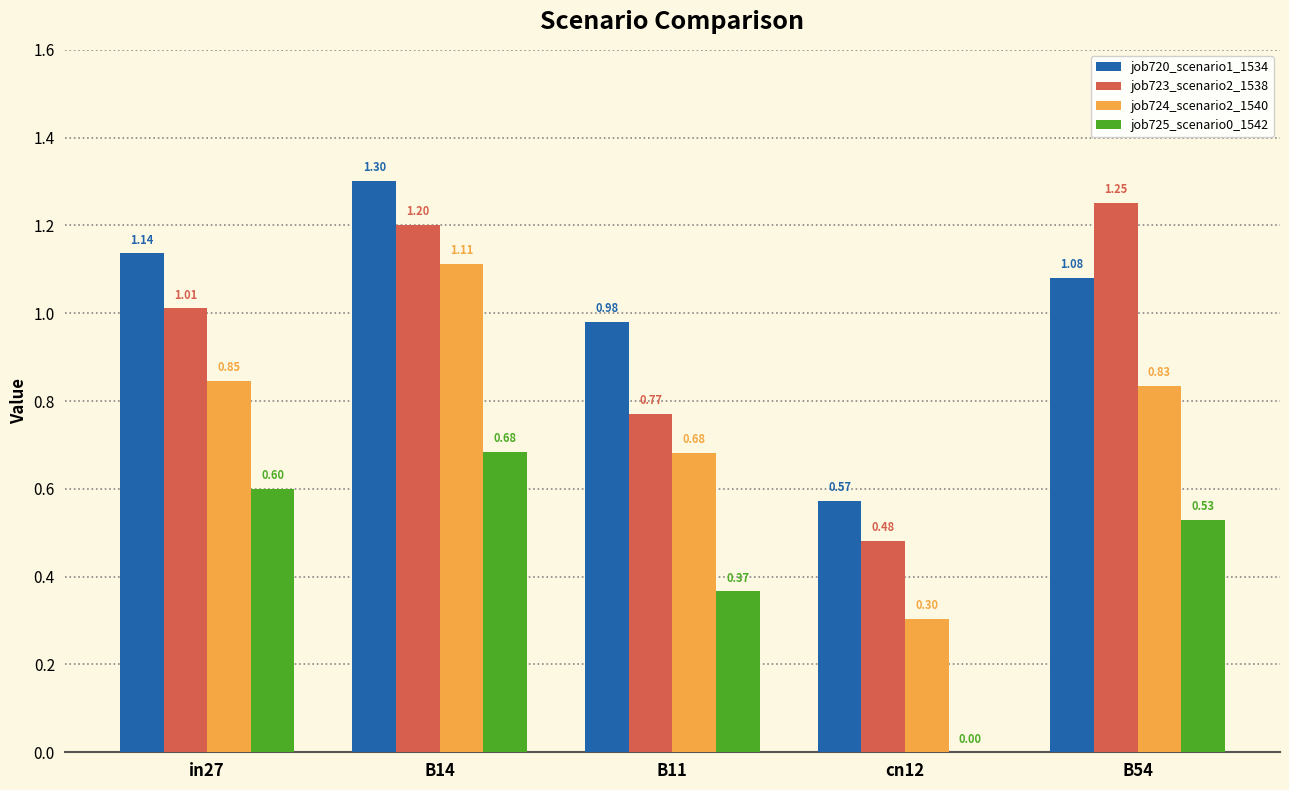

What are all the series names shown in the legend?

job720_scenario1_1534, job723_scenario2_1538, job724_scenario2_1540, job725_scenario0_1542